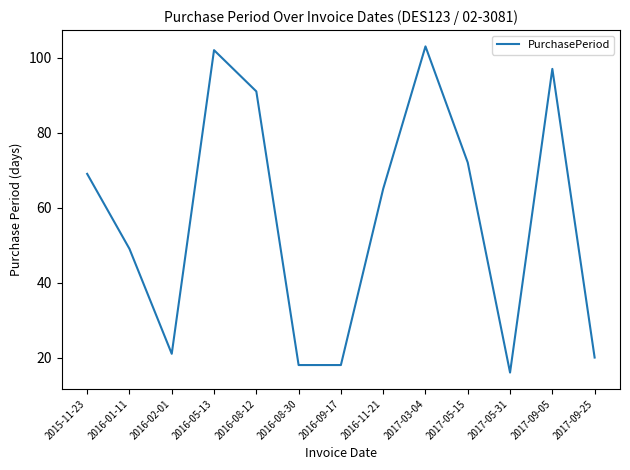

What is the change in value from 2015-11-23 to 2016-02-01?

-48